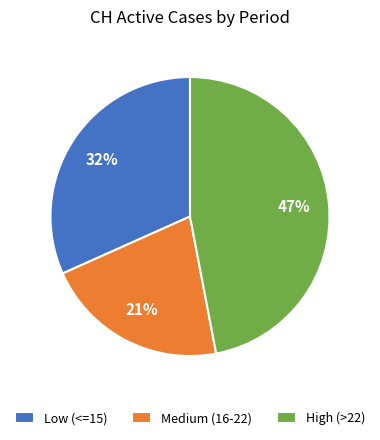

Is there a majority slice in this chart?

No